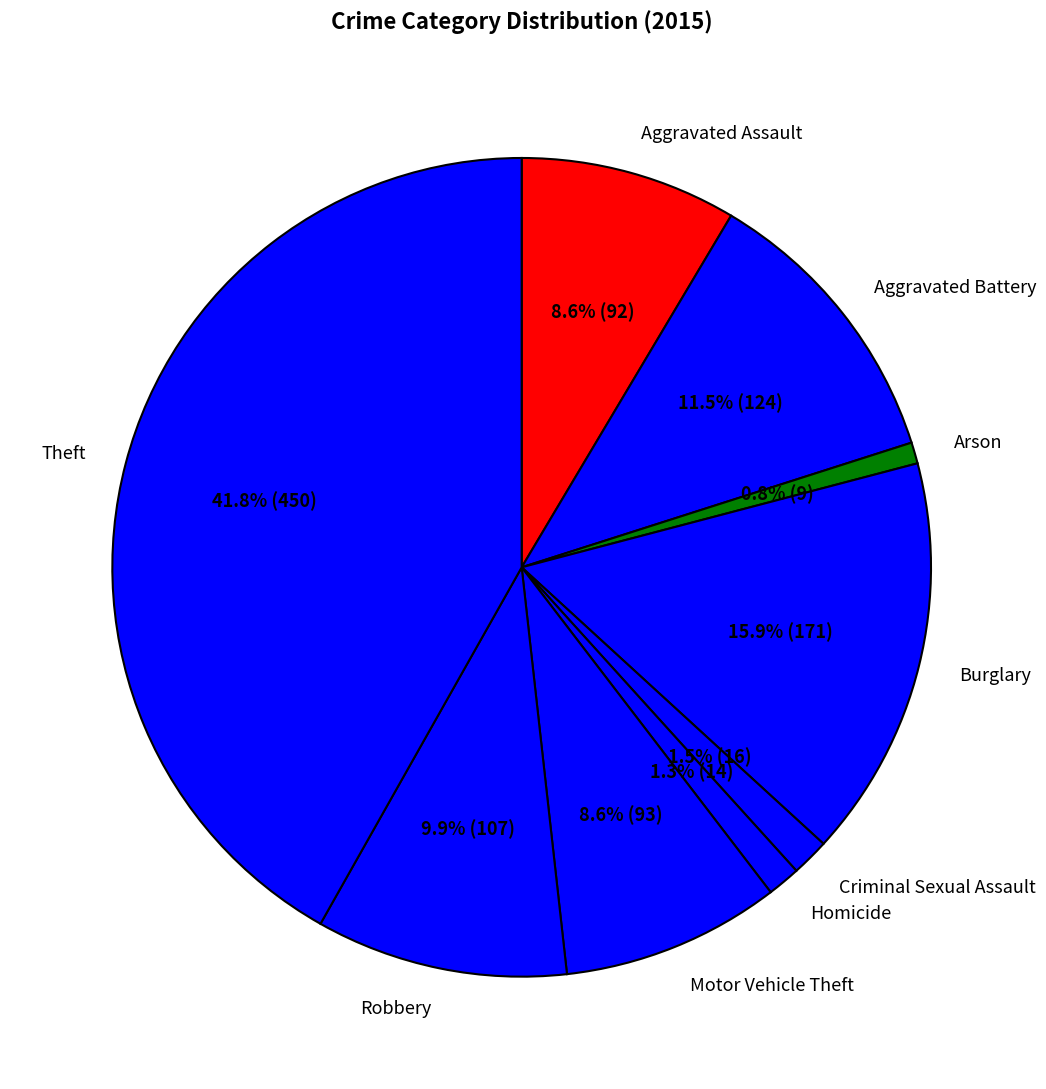

What is the ratio of the value at Burglary to the value at Aggravated Battery?

1.4